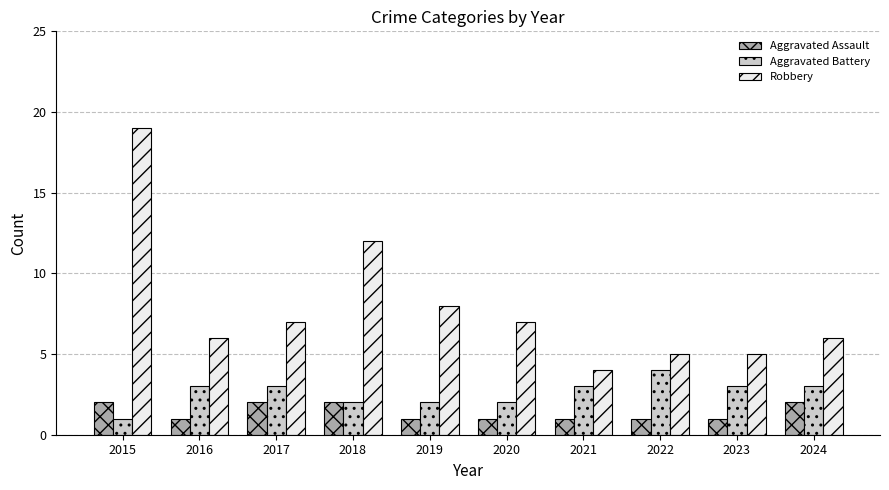

Count the Aggravated Battery values in the range 2 to 3.

8